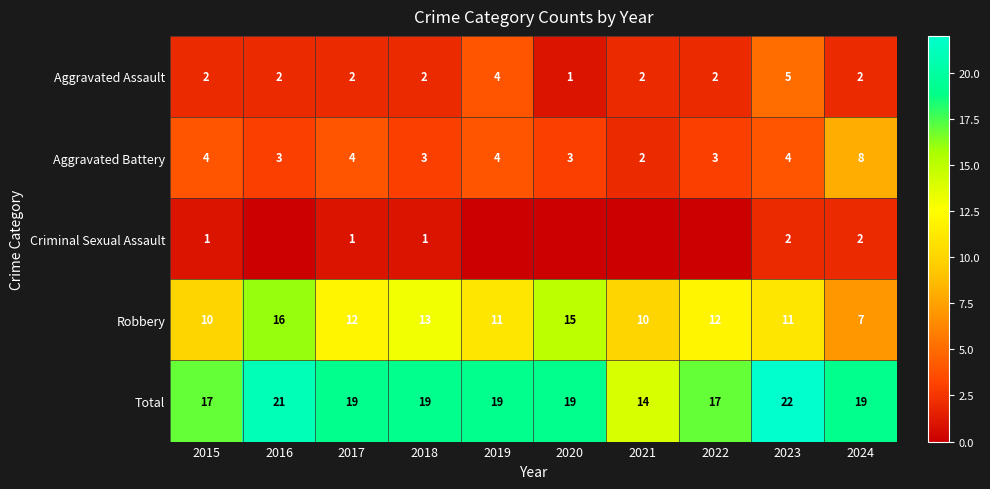

At how many categories does at least one series exceed 21?

1